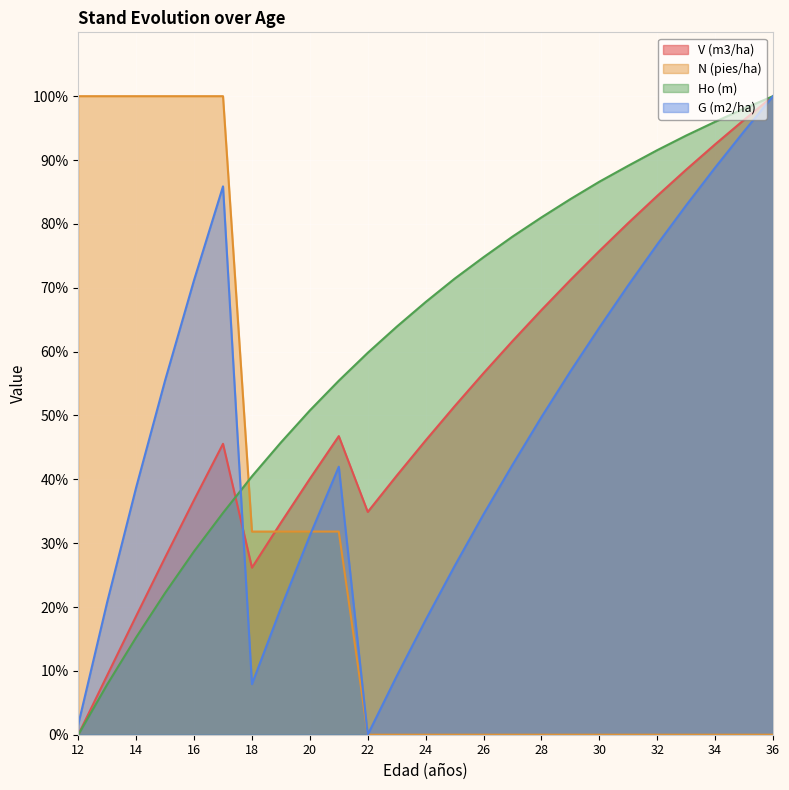

Reading left to right, extract all data points from this chart.

V (m3/ha): 12=0.0	13=9.3	14=18.6	15=27.8	16=36.8	17=45.6	18=26.2	19=33.2	20=40.1	21=46.8	22=34.9	23=40.6	24=46.1	25=51.4	26=56.6	27=61.6	28=66.5	29=71.2	30=75.8	31=80.1	32=84.4	33=88.5	34=92.5	35=96.3	36=100.0
N (pies/ha): 12=100.0	13=100.0	14=100.0	15=100.0	16=100.0	17=100.0	18=31.8	19=31.8	20=31.8	21=31.8	22=0.0	23=0.0	24=0.0	25=0.0	26=0.0	27=0.0	28=0.0	29=0.0	30=0.0	31=0.0	32=0.0	33=0.0	34=0.0	35=0.0	36=0.0
Ho (m): 12=0.0	13=7.9	14=15.3	15=22.2	16=28.7	17=34.7	18=40.5	19=45.8	20=50.8	21=55.4	22=59.8	23=63.9	24=67.8	25=71.4	26=74.8	27=78.0	28=81.0	29=83.9	30=86.6	31=89.1	32=91.5	33=93.8	34=96.0	35=98.1	36=100.0
G (m2/ha): 12=1.6	13=20.8	14=38.7	15=55.5	16=71.2	17=85.9	18=7.9	19=19.8	20=31.2	21=42.0	22=0.0	23=9.2	24=18.0	25=26.4	26=34.5	27=42.3	28=49.7	29=56.9	30=63.8	31=70.4	32=76.8	33=82.9	34=88.8	35=94.5	36=100.0